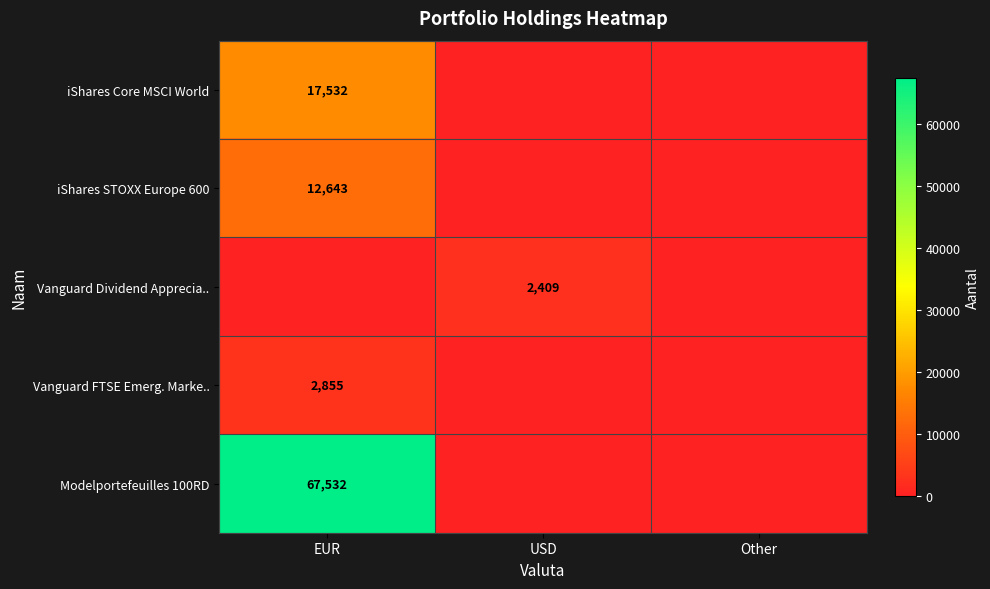

True or false: Modelportefeuilles 100RD has a value of 67532 at EUR.

True